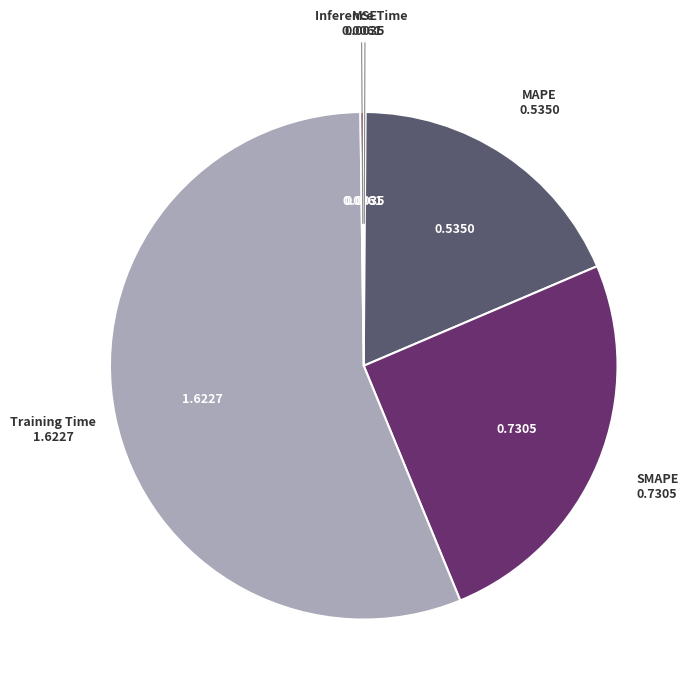

Is there a majority slice in this chart?

Yes